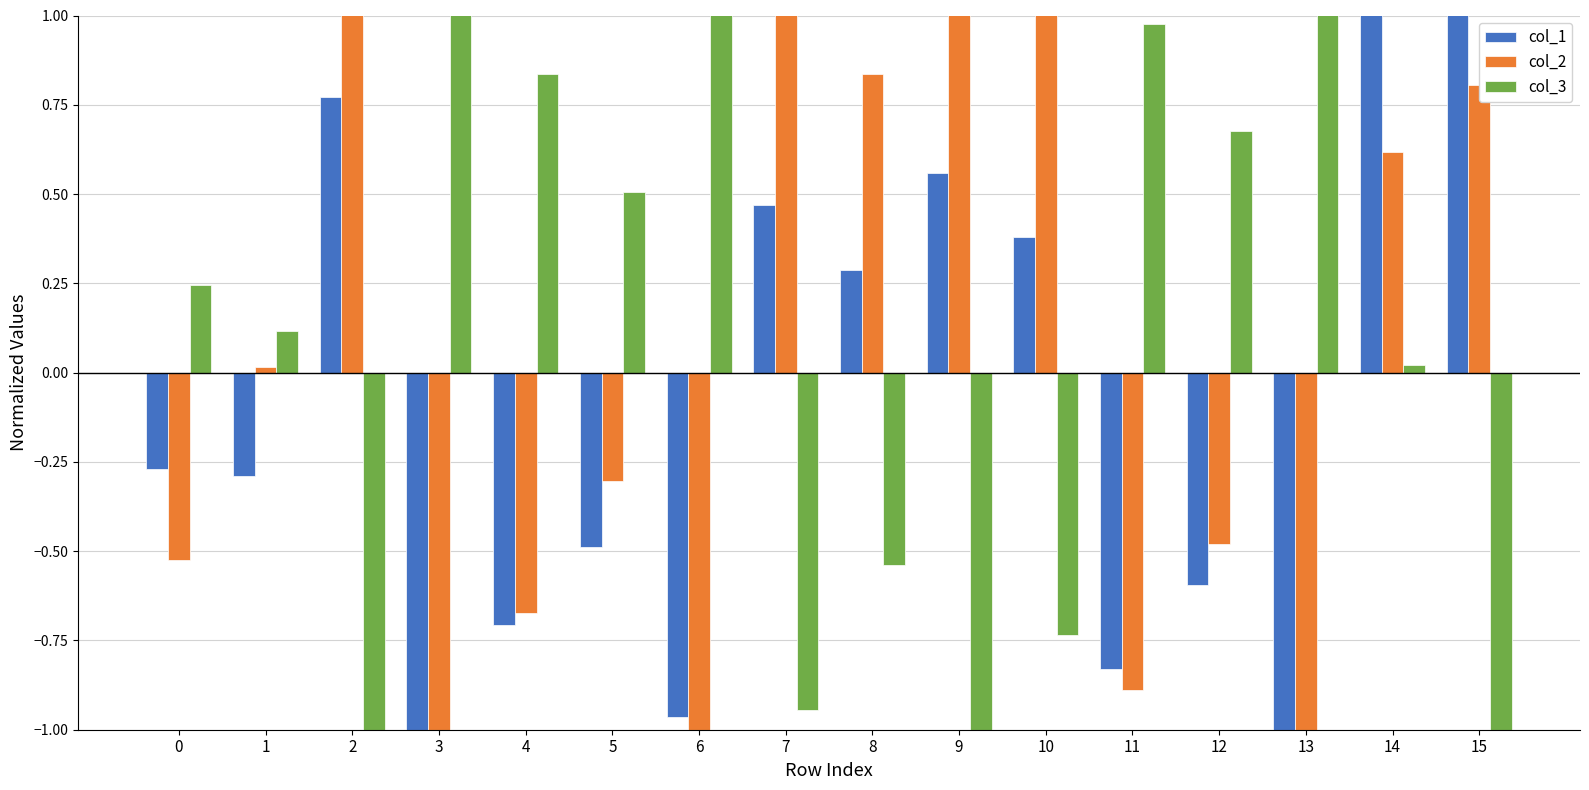

What is the lowest value of the col_3 series?

-2.1